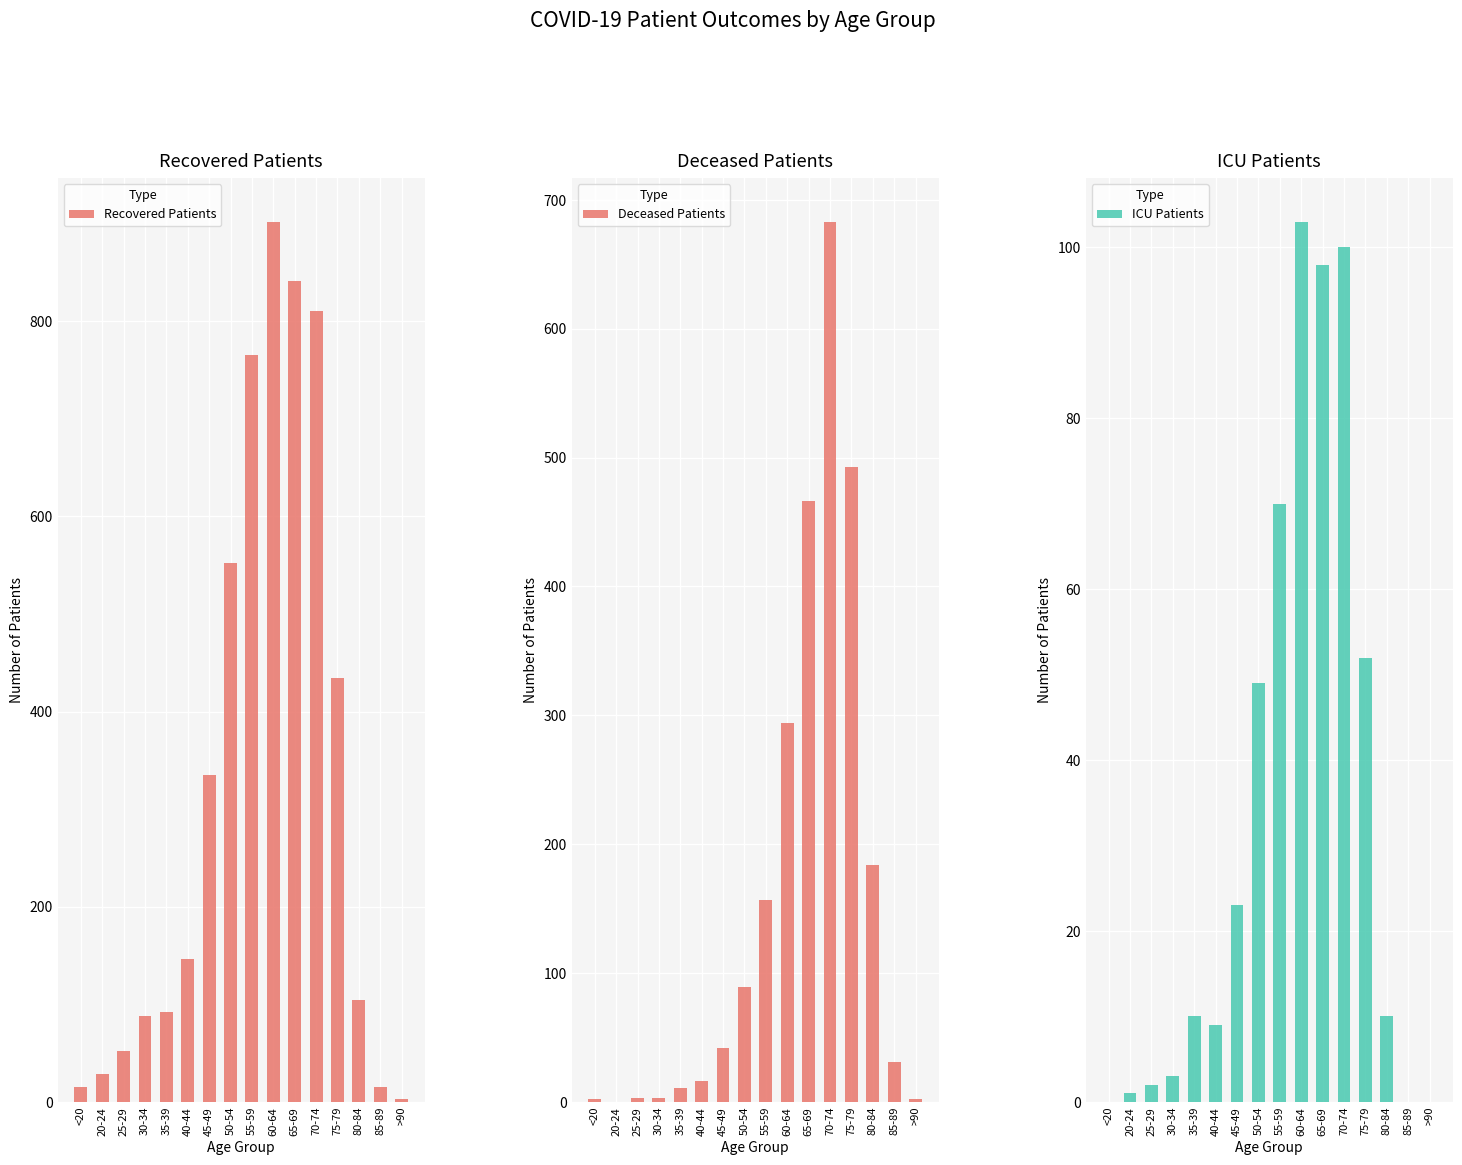

At which category is the sum across all series the highest?

70-74